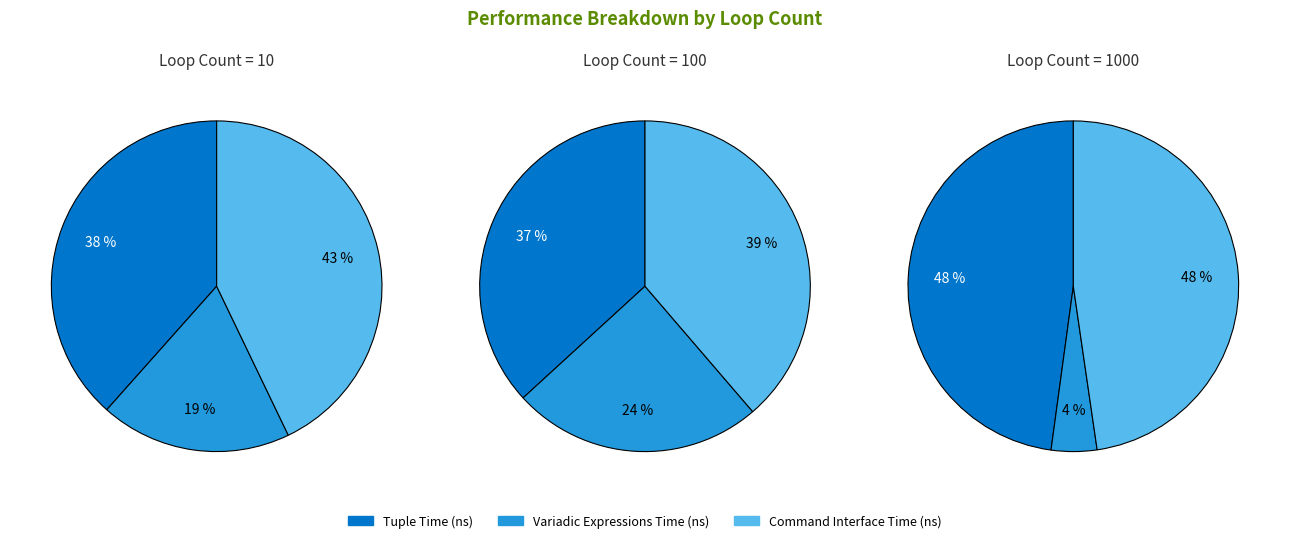

To the nearest percent, what percentage of the pie is 100?

18%